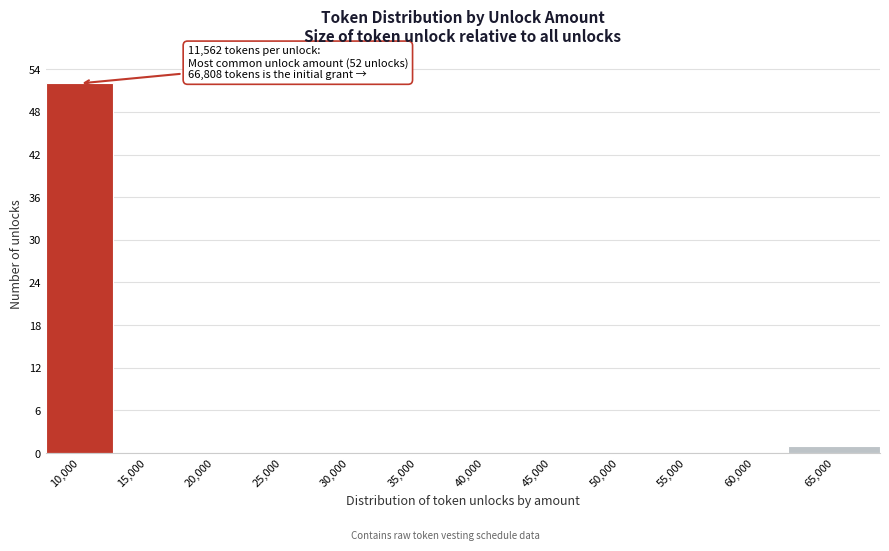

Reading right to left, extract all data points from this chart.

65,000=1	60,000=0	55,000=0	50,000=0	45,000=0	40,000=0	35,000=0	30,000=0	25,000=0	20,000=0	15,000=0	10,000=52